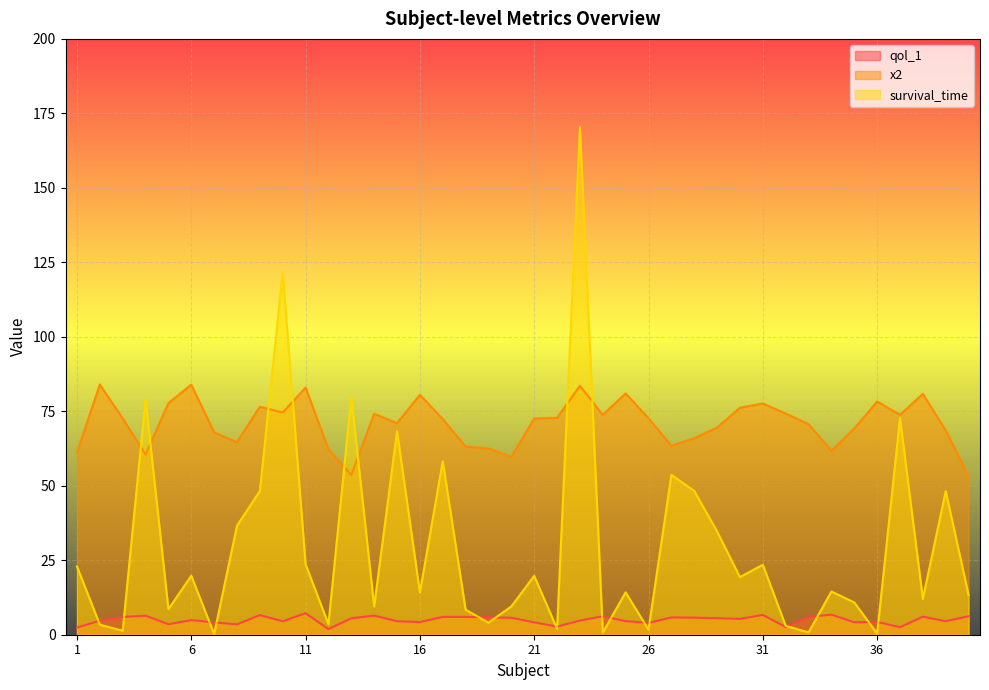

How many lines are shown in the chart?

3